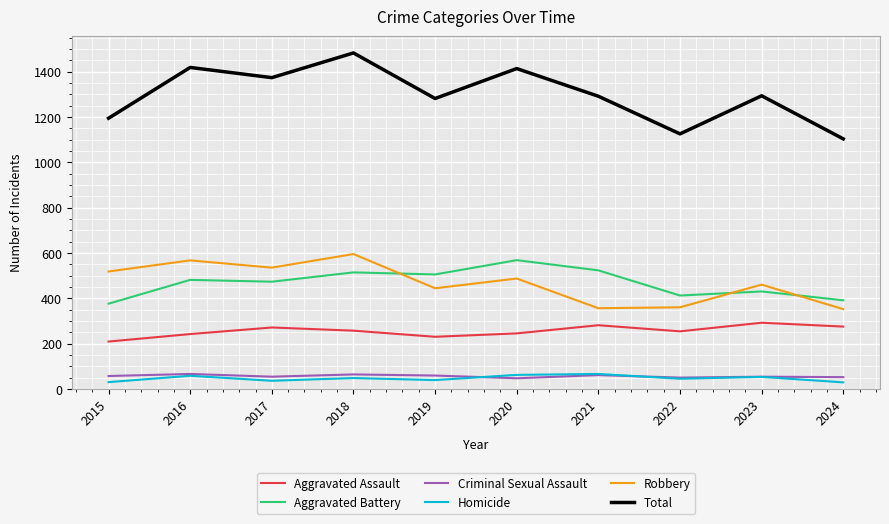

What is the maximum value for Aggravated Battery?

569